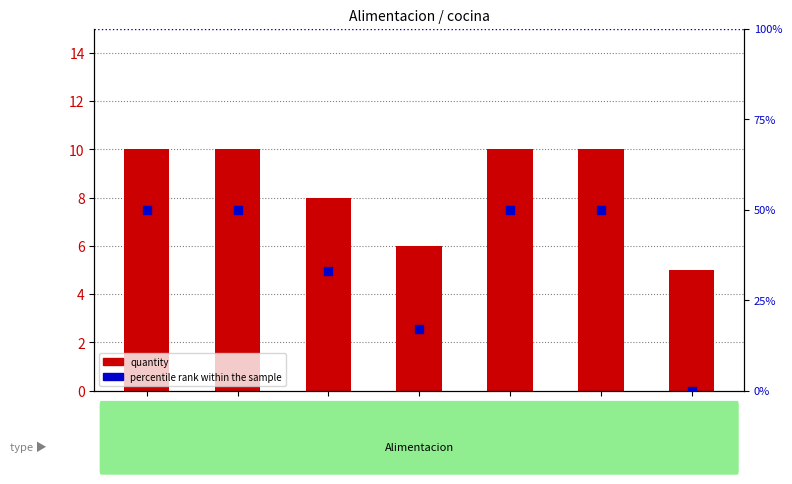

What are all the series names shown in the legend?

quantity, percentile rank within the sample